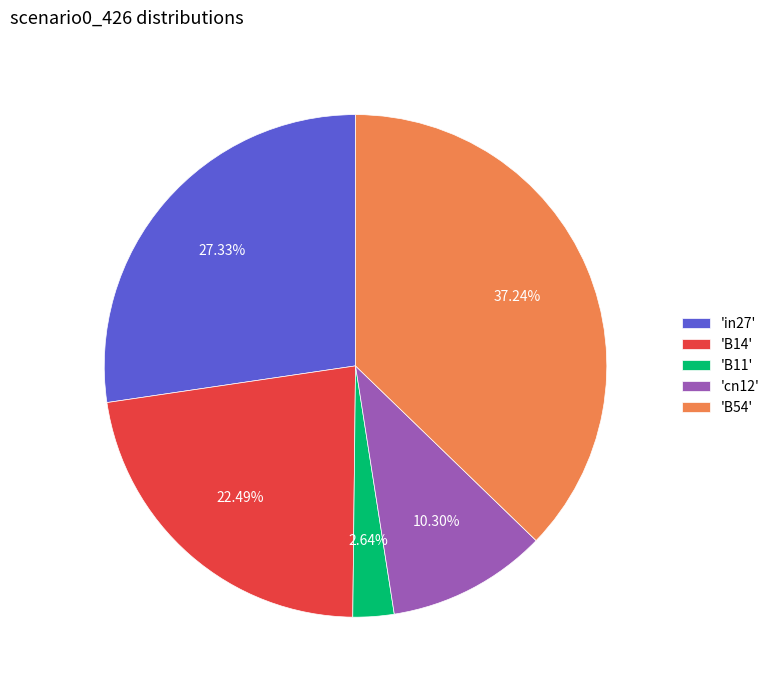

Which slice is the largest?

'B54'